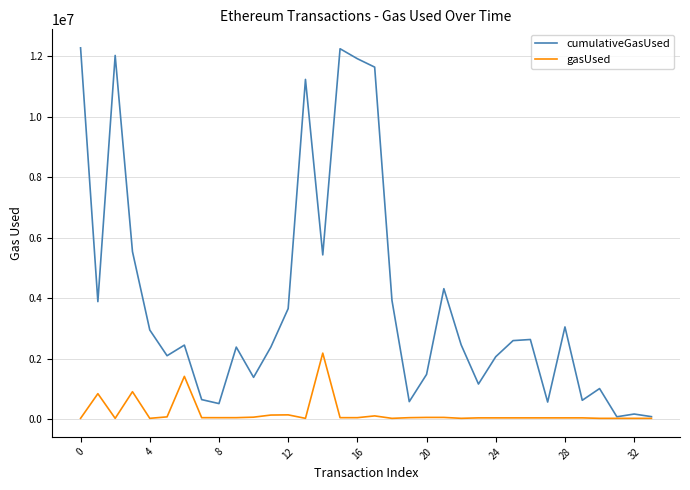

What is the maximum value for gasUsed?

2179480